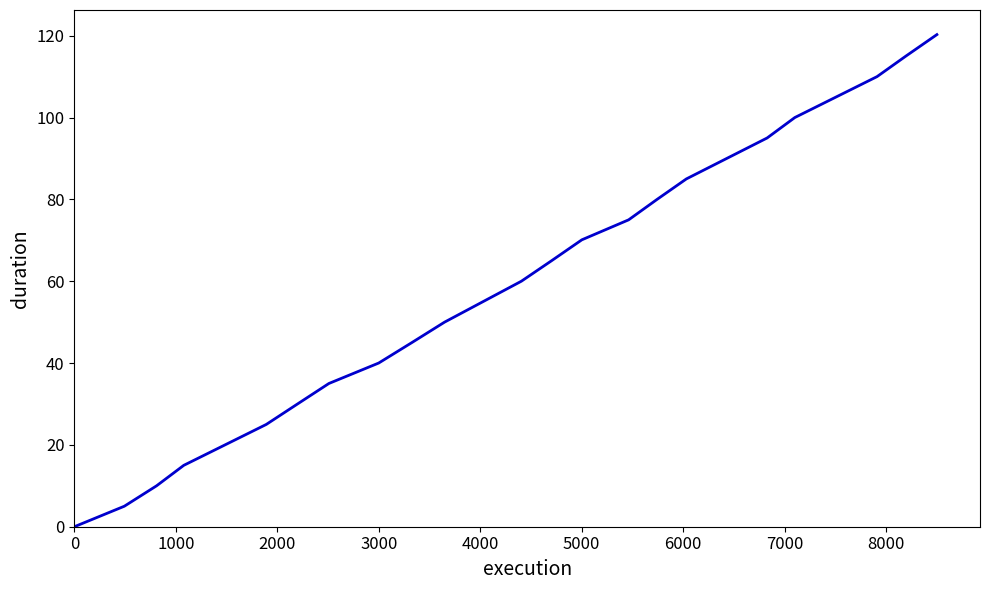

How many values exceed 60?

11